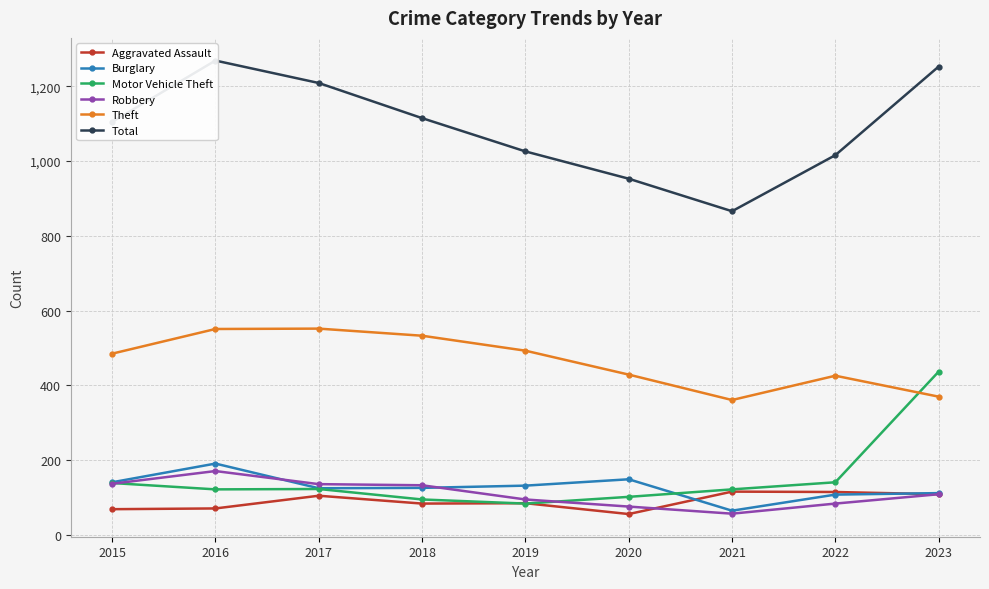

True or false: Burglary has a value of 87 at 2020.

False